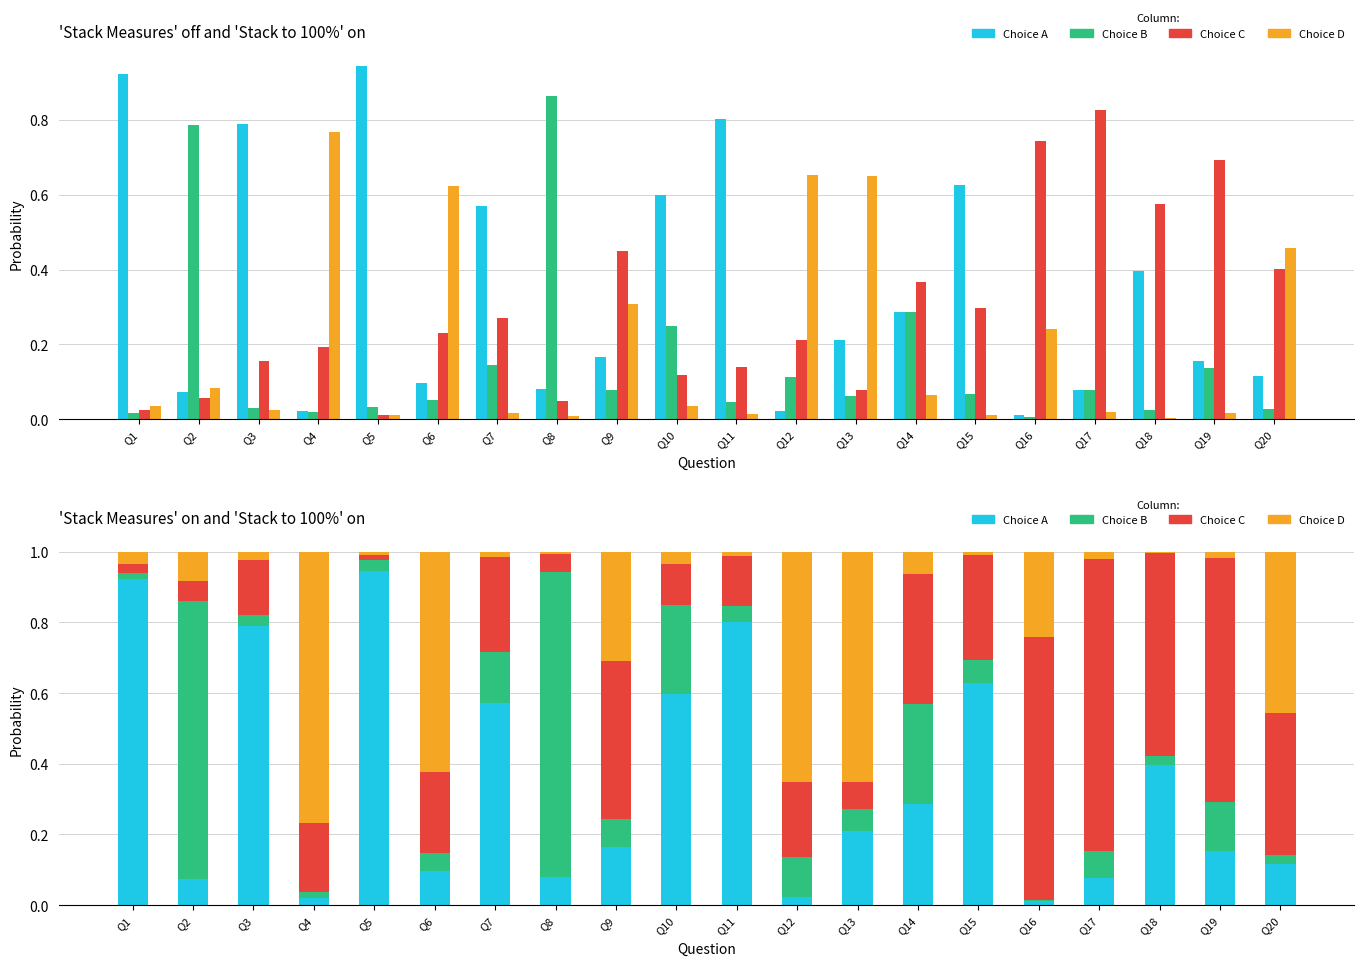

True or false: Choice A has a value of 0.1 at Q9.

False